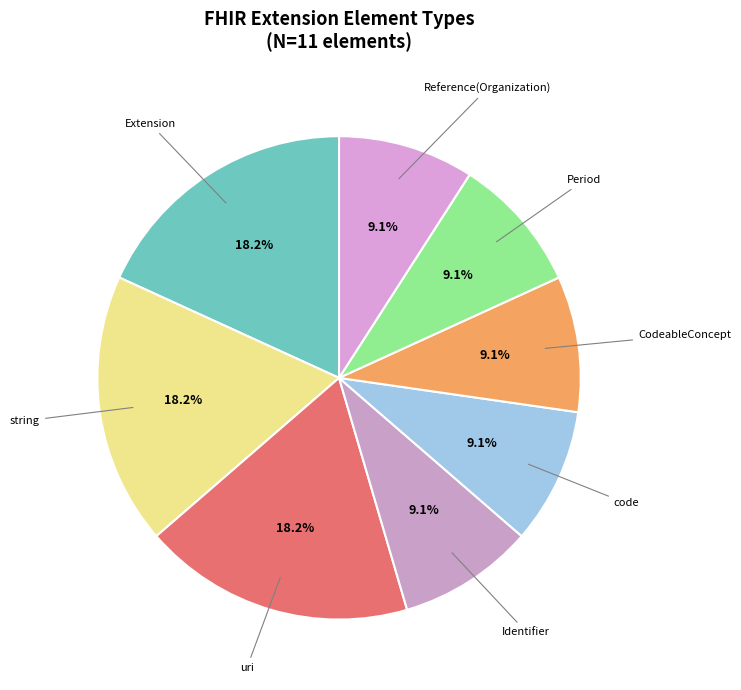

Is there any slice that represents more than half of the pie?

No